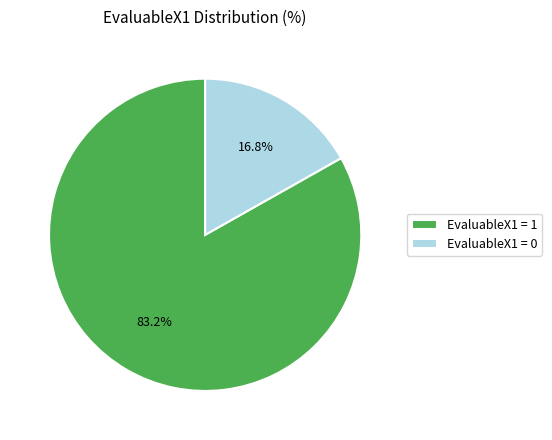

How many segments does this pie chart have?

2